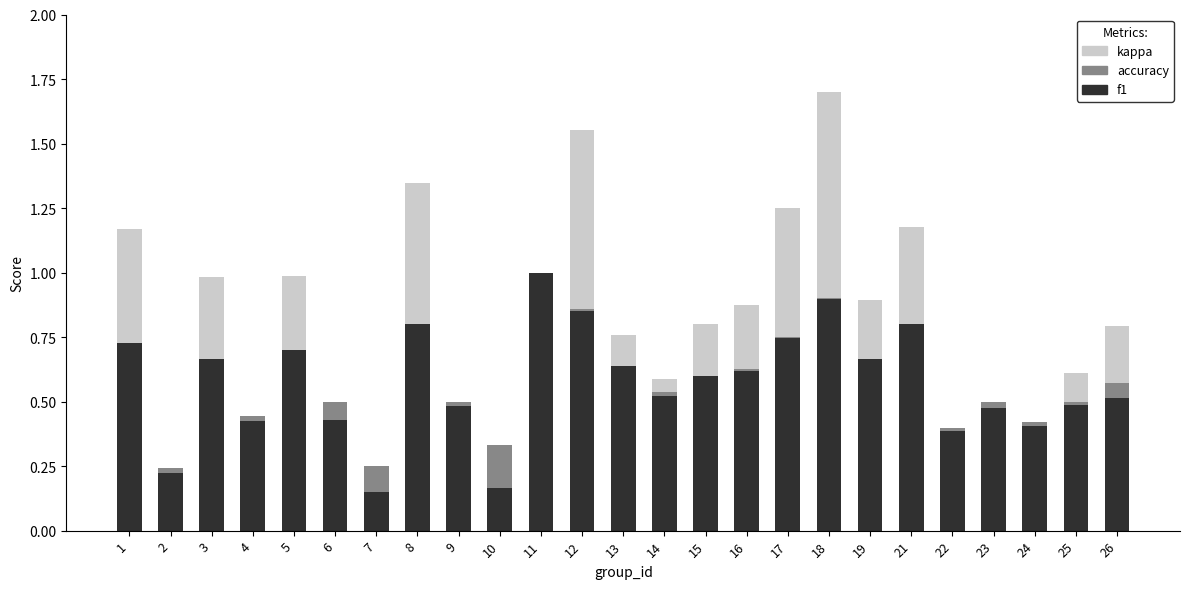

What is the spread (max minus min) of values at 1?

0.7